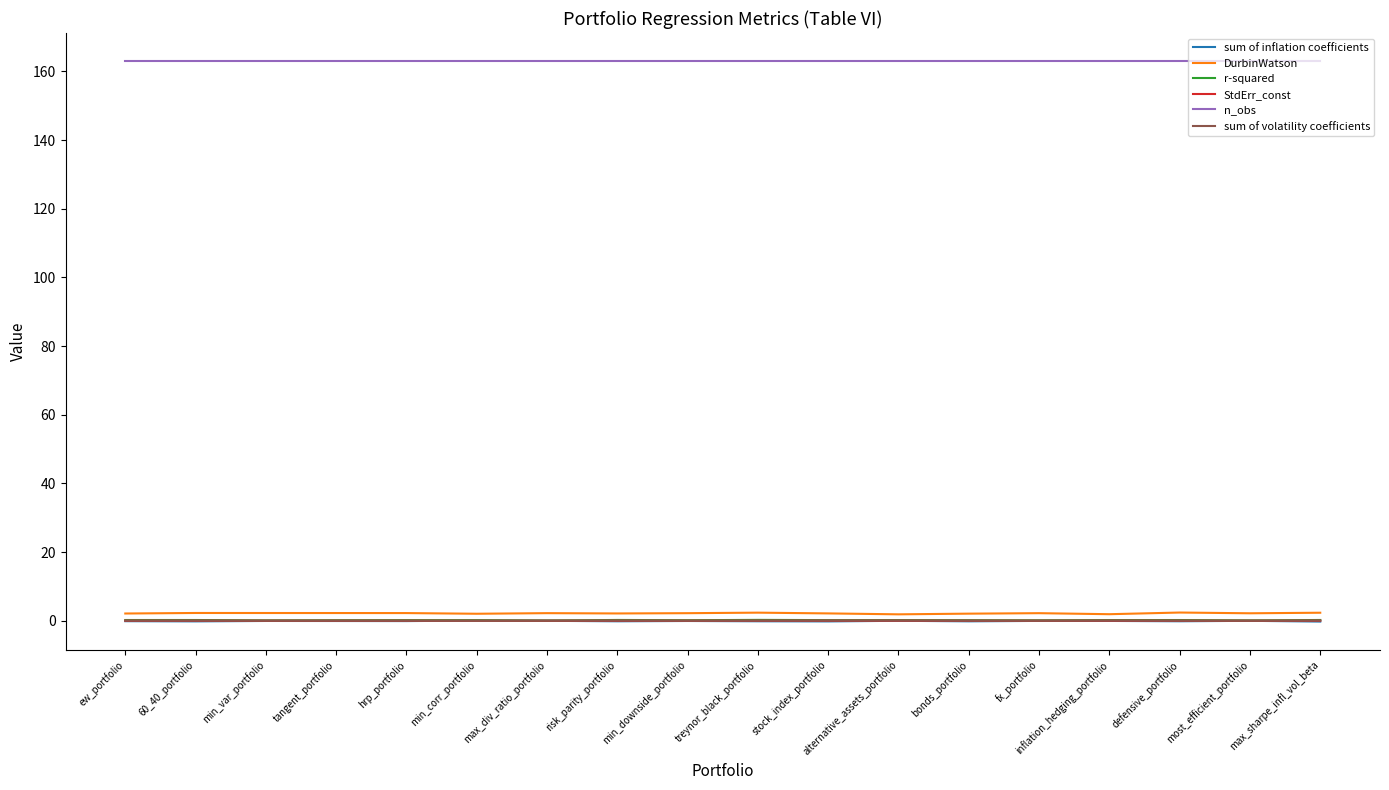

True or false: StdErr_const has a value of 0.0 at tangent_portfolio.

True